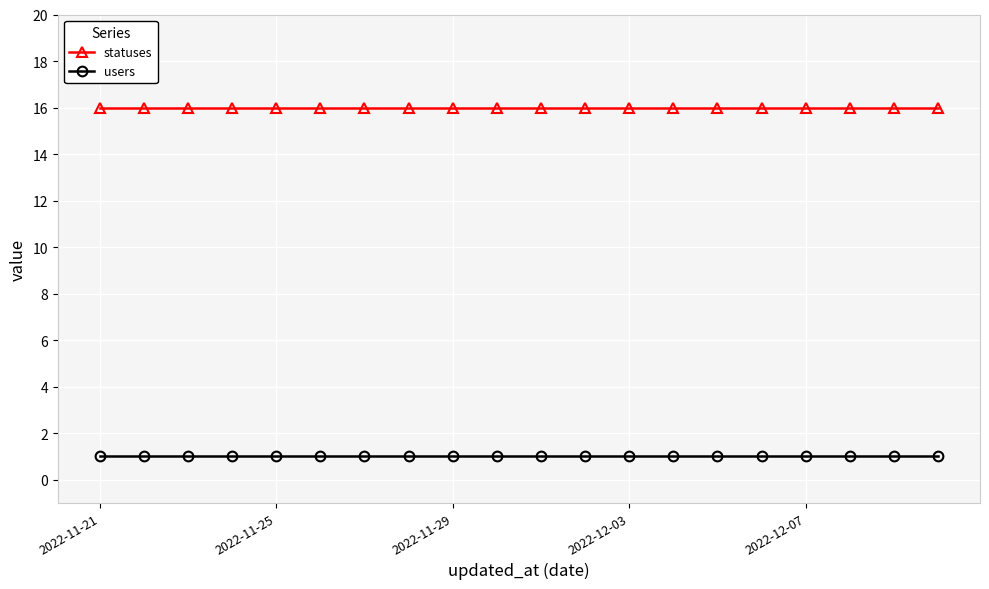

What is the value of the statuses point at the 14th from the left?

16